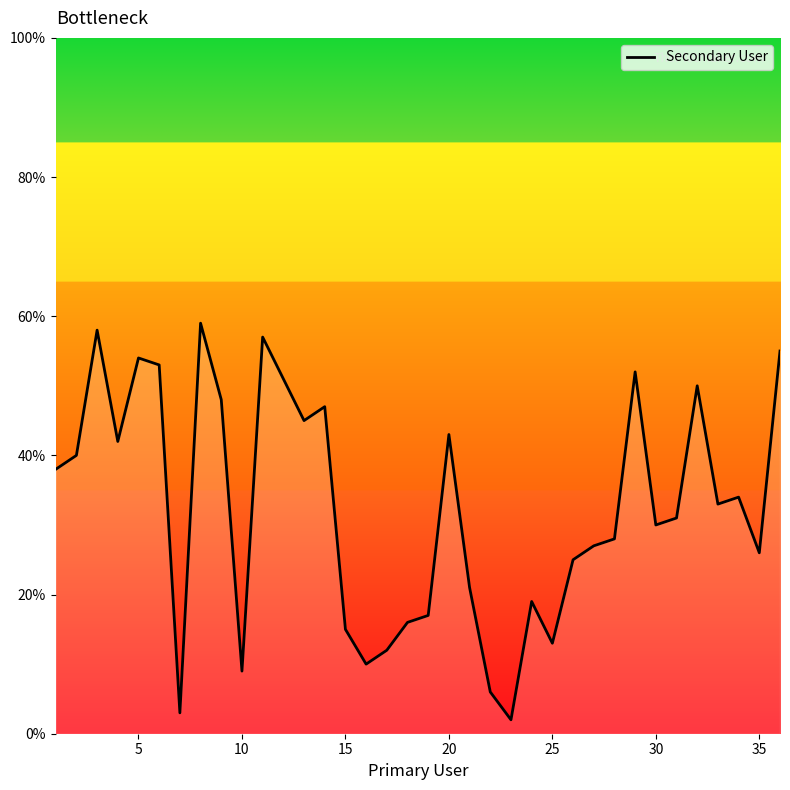

Reading right to left, extract all data points from this chart.

55	26	34	33	50	31	30	52	28	27	25	13	19	2	6	21	43	17	16	12	10	15	47	45	51	57	9	48	59	3	53	54	42	58	40	38